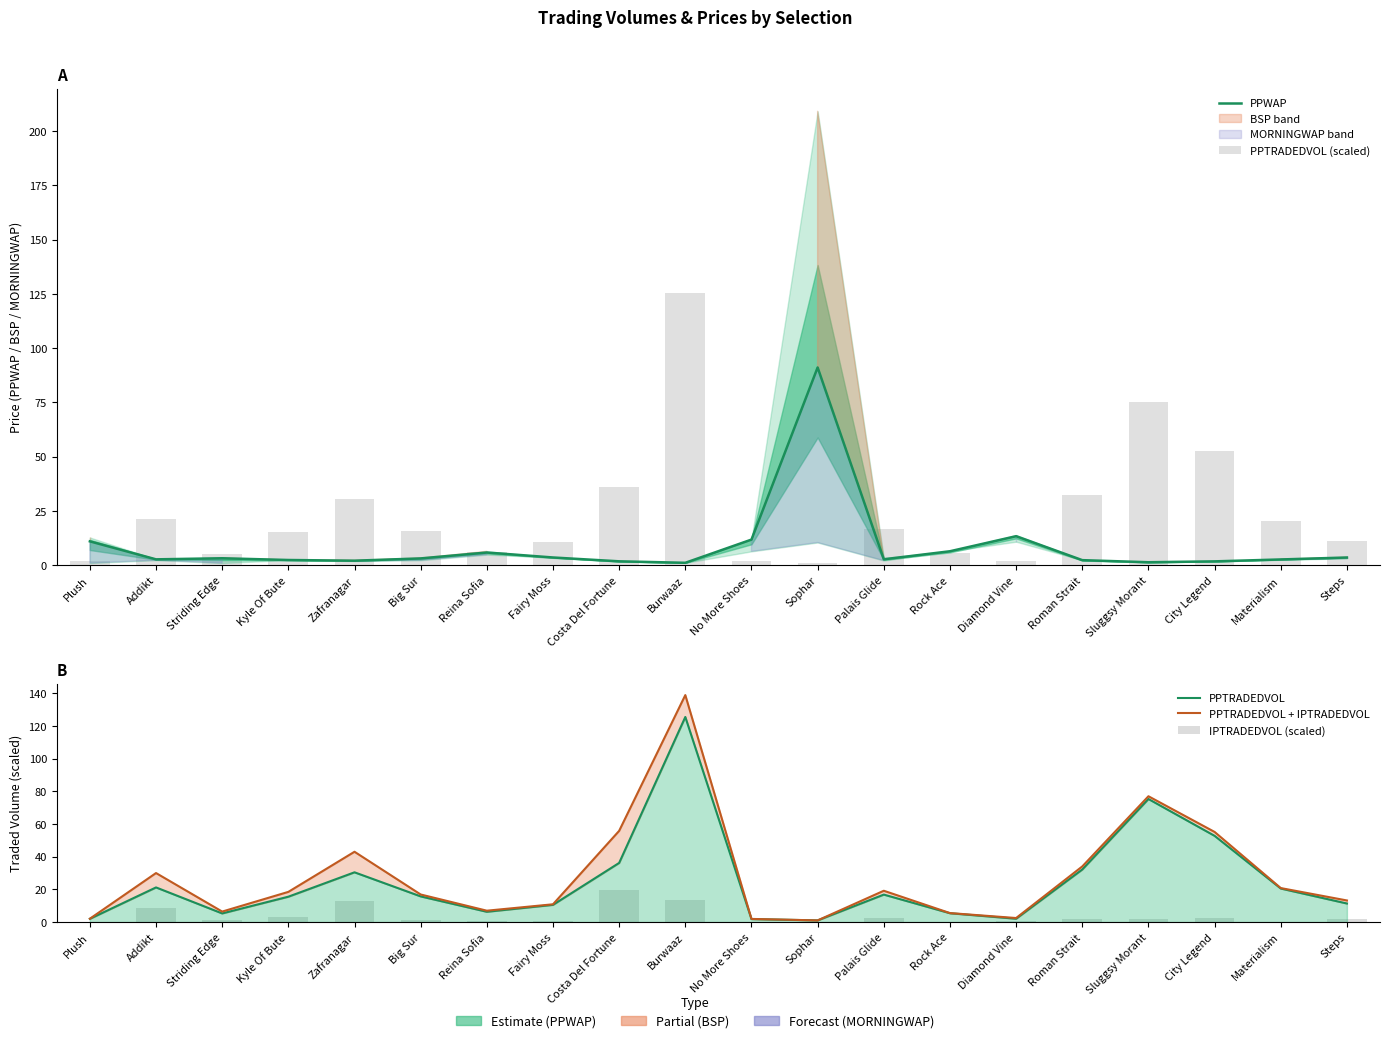

Which series has the largest range (max minus min)?

PPTRADEDVOL + IPTRADEDVOL